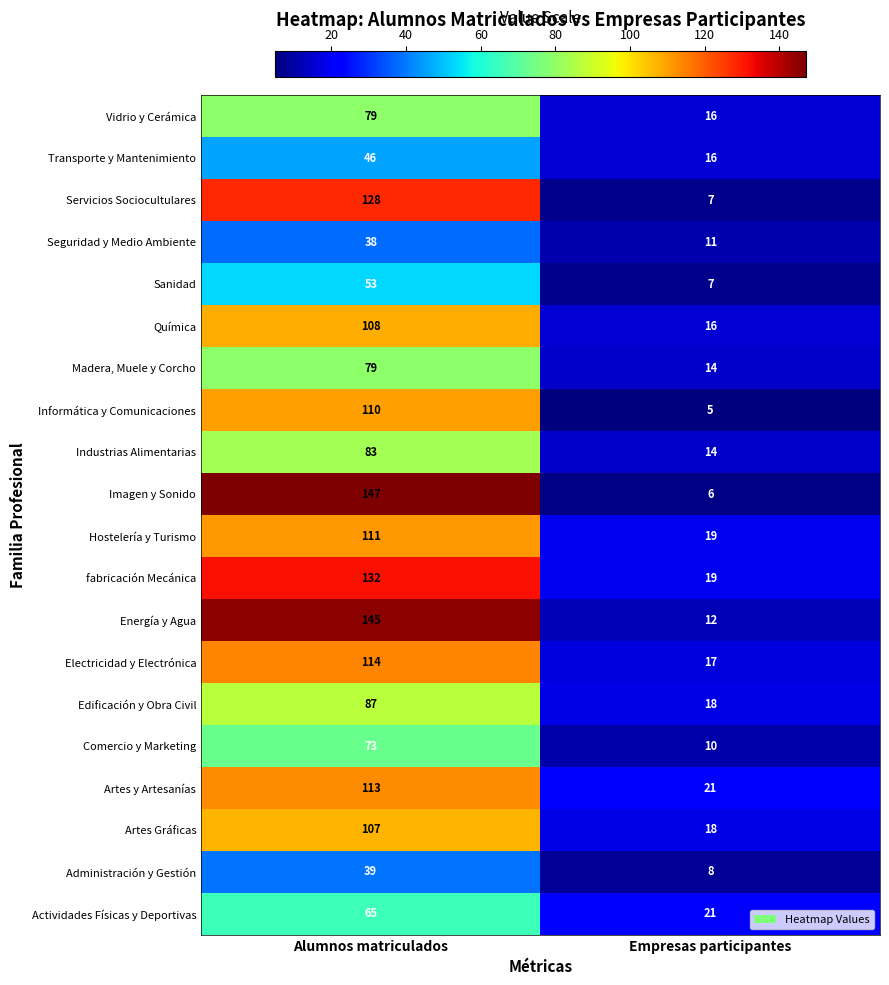

Rank the categories by Informática y Comunicaciones value from lowest to highest.

Empresas participantes, Alumnos matriculados